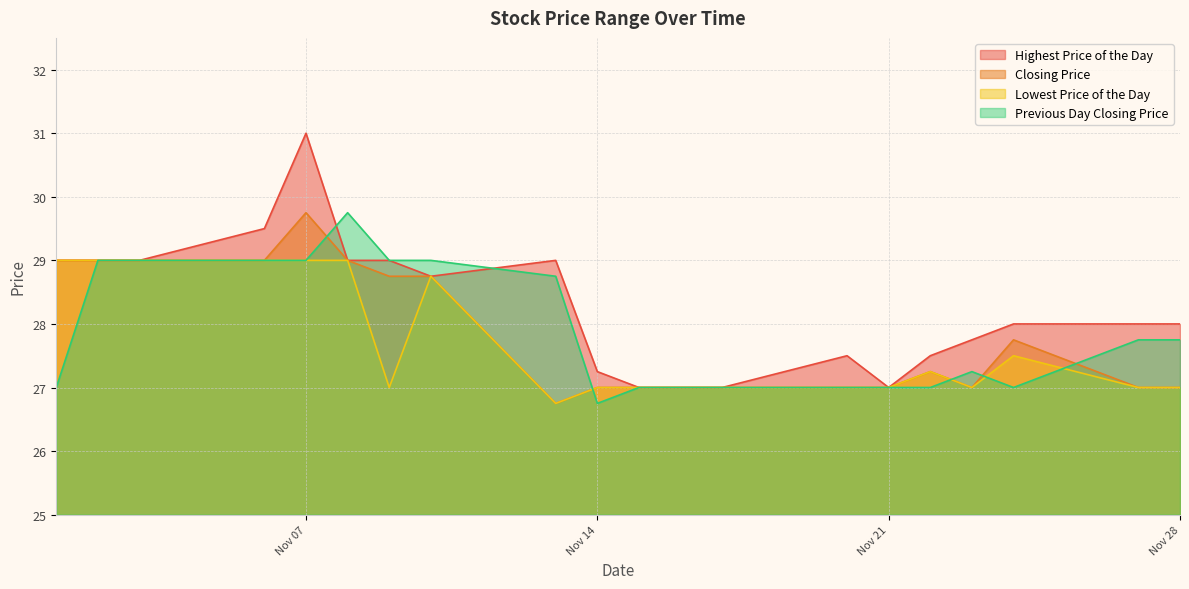

Where is Highest Price of the Day nearest to the value 29?

20171101